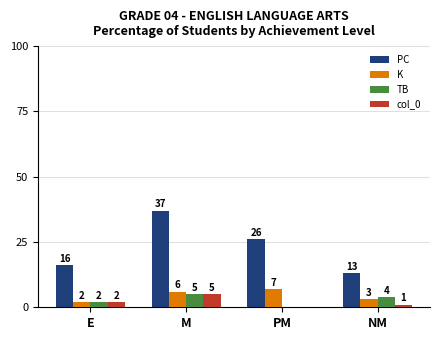

Which series changed the most between M and PM?

PC